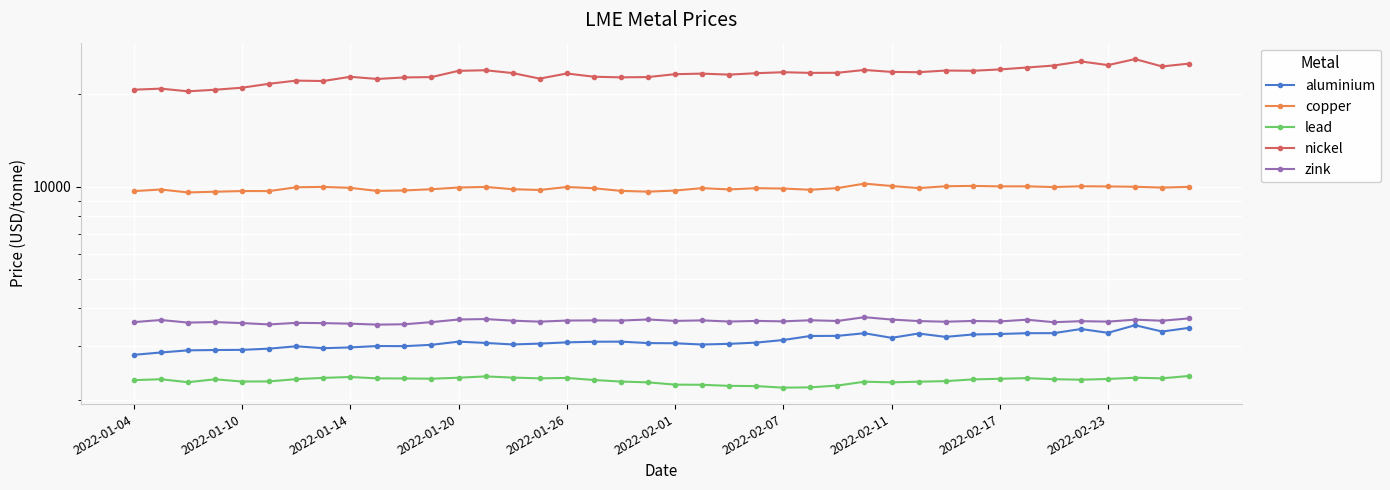

In lead, how many points are lower than both neighbors (excluding endpoints)?

8